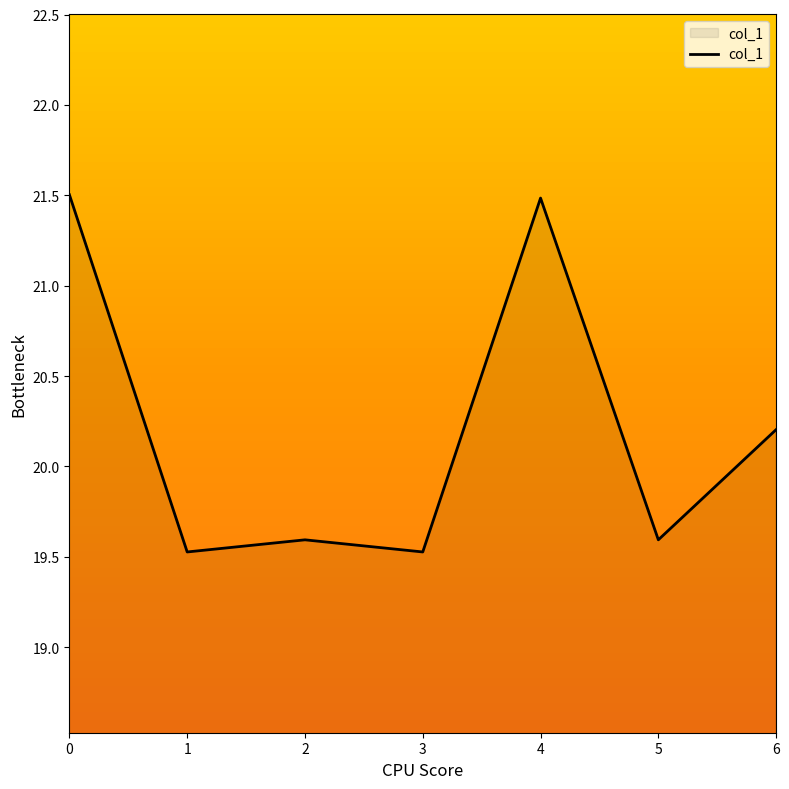

At which label is the value closest to 20?

6